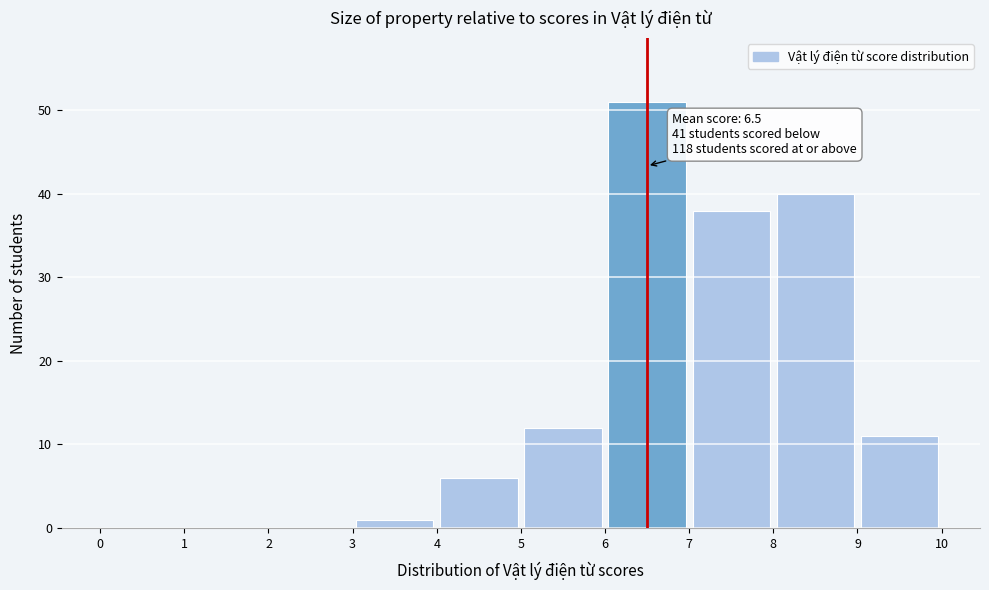

Over which range of the x-axis is the bar tallest?

6 to 7